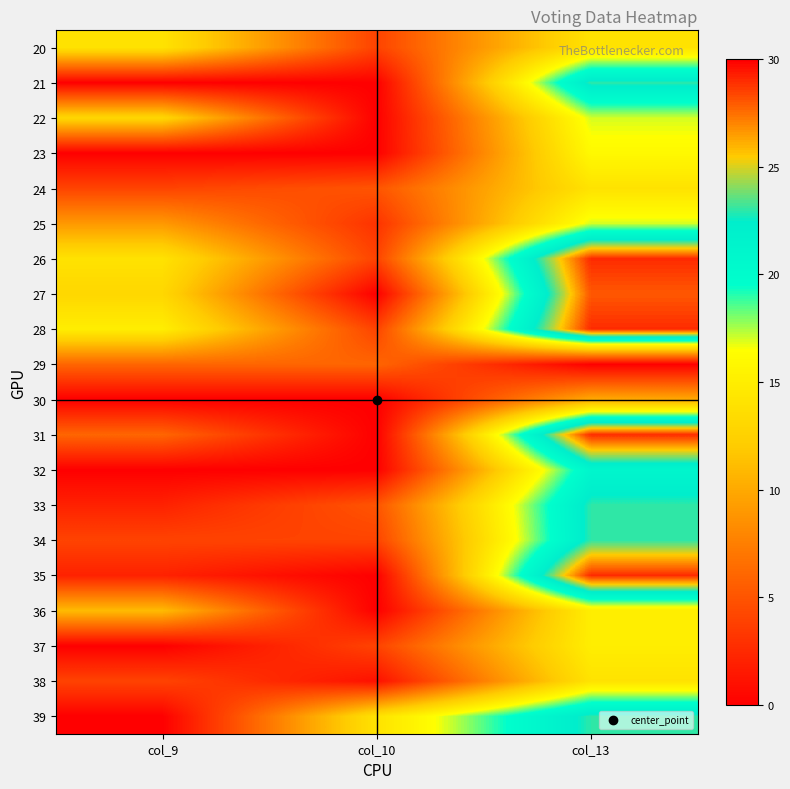

At col_9, list the series in order from largest to smallest.

28, 20, 26, 22, 27, 36, 25, 29, 31, 24, 34, 38, 33, 35, 21, 23, 30, 32, 37, 39